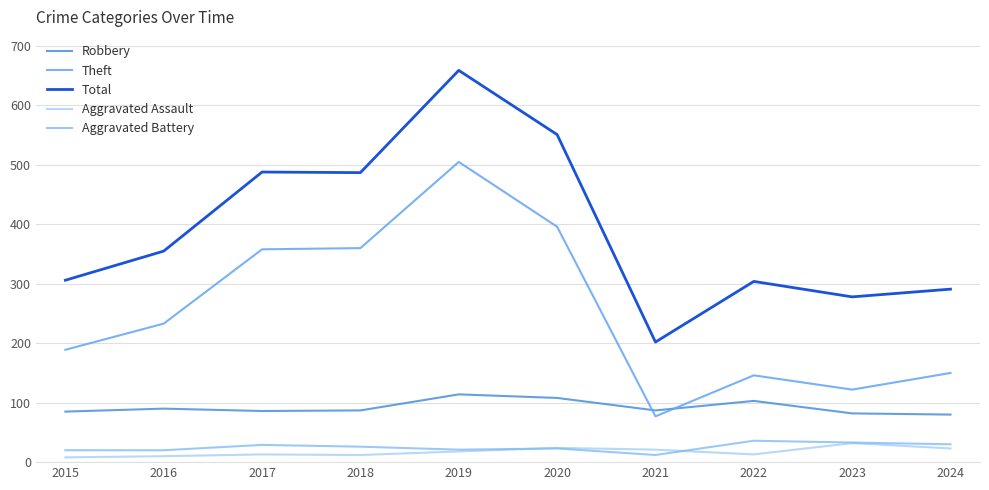

Which category has the highest value in the Aggravated Assault series?

2023